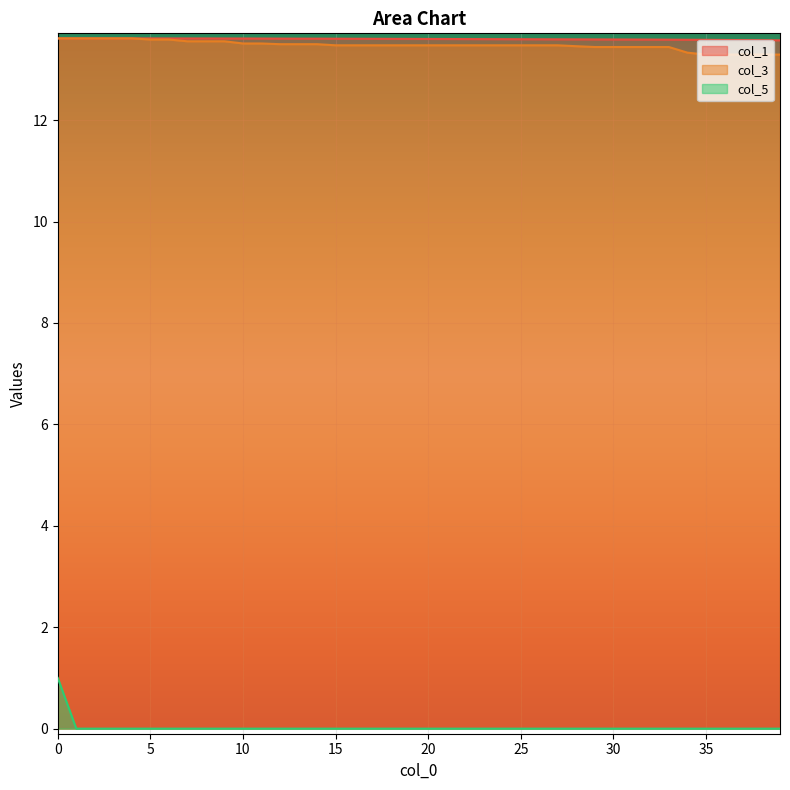

What is the value of the col_3 point at the 4th from the left?

13.6